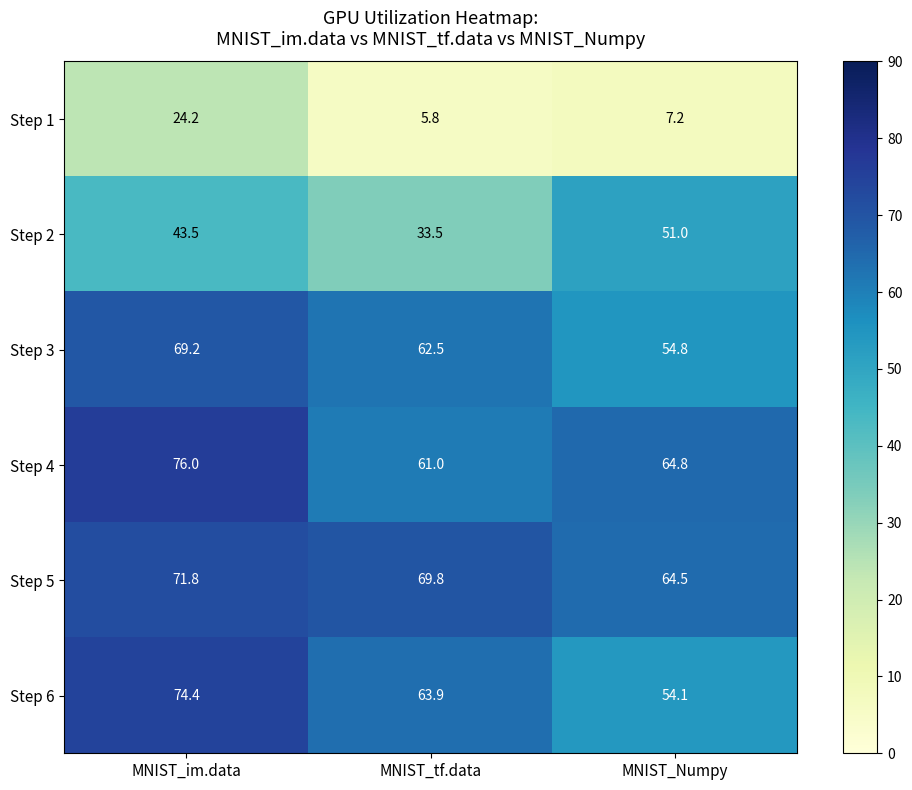

At which label does Step 1 first exceed 7?

MNIST_im.data